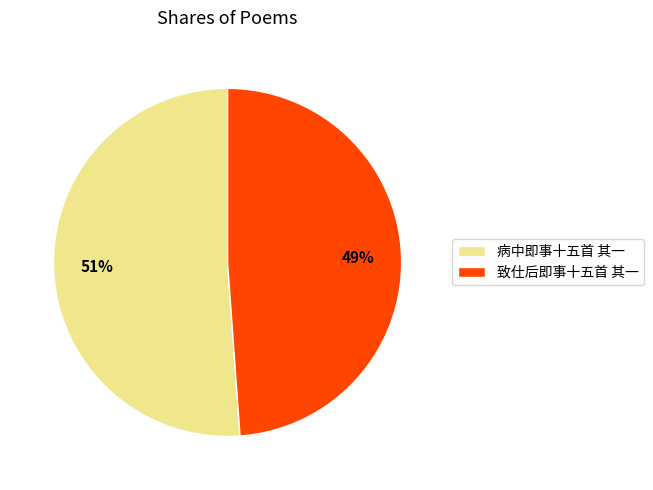

True or false: 病中即事十五首 其一 accounts for 51% of the total.

True